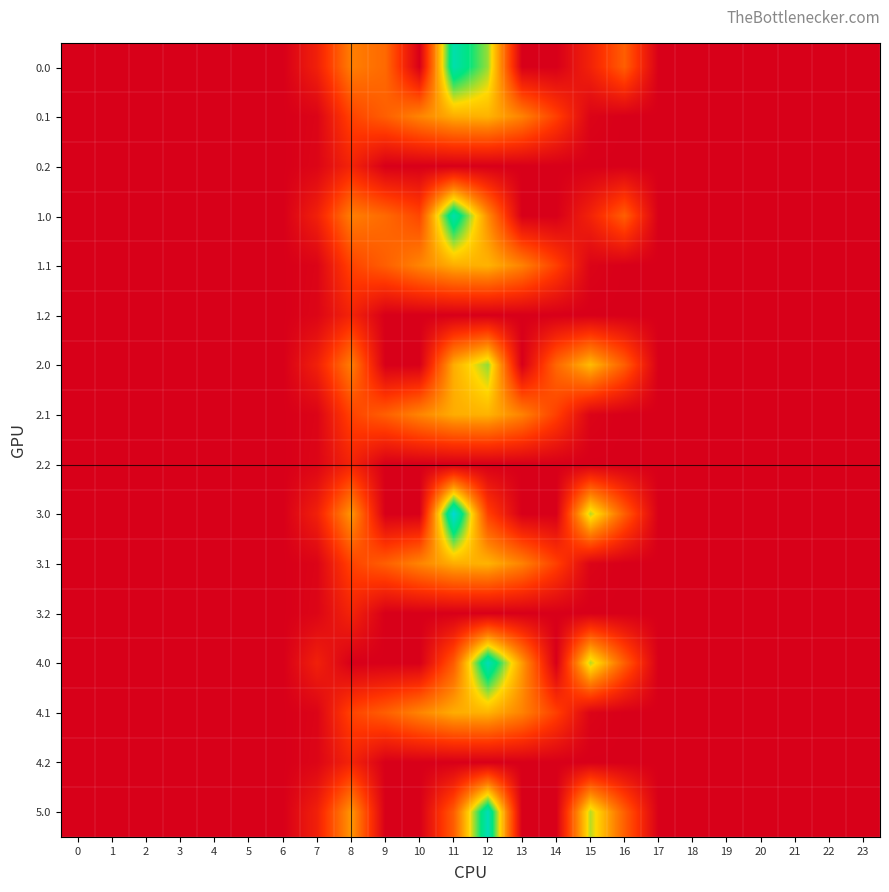

Between 15 and 16, which series saw the biggest shift?

3.0